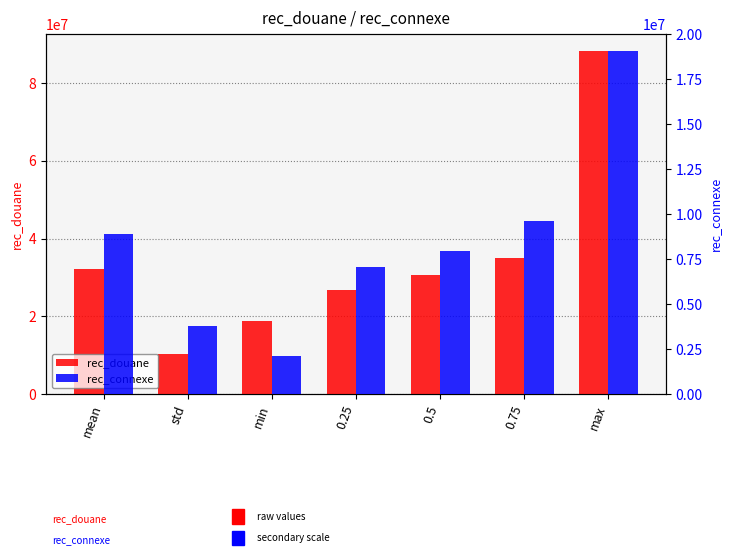

What position from the right is mean?

7